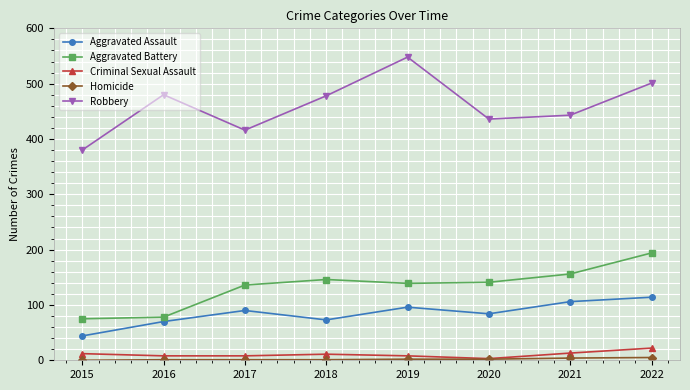

The value of Robbery at 2019 is 340. True or false?

False